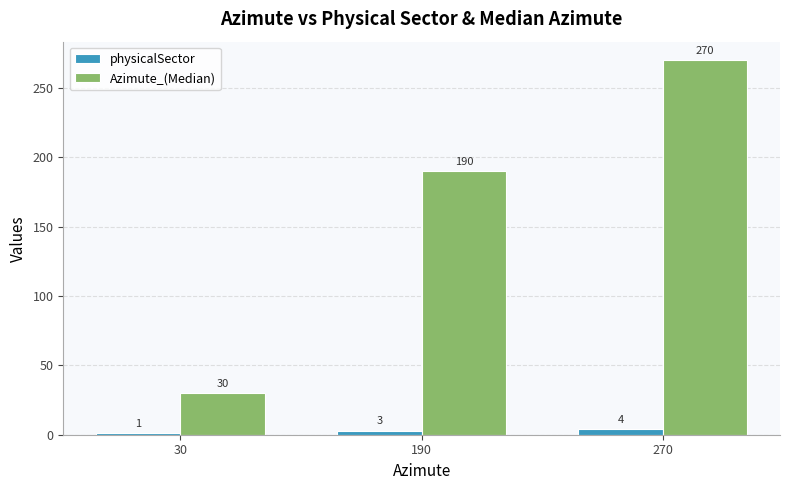

Which series has the widest spread of values?

Azimute_(Median)